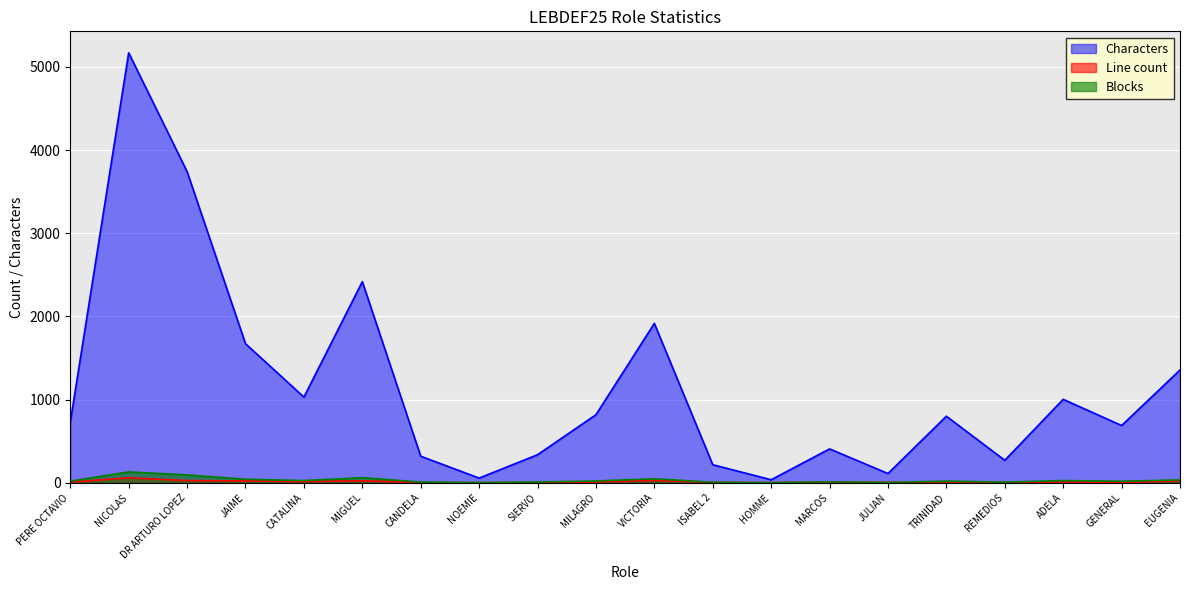

What is the label of the 18th point from the left?

ADELA